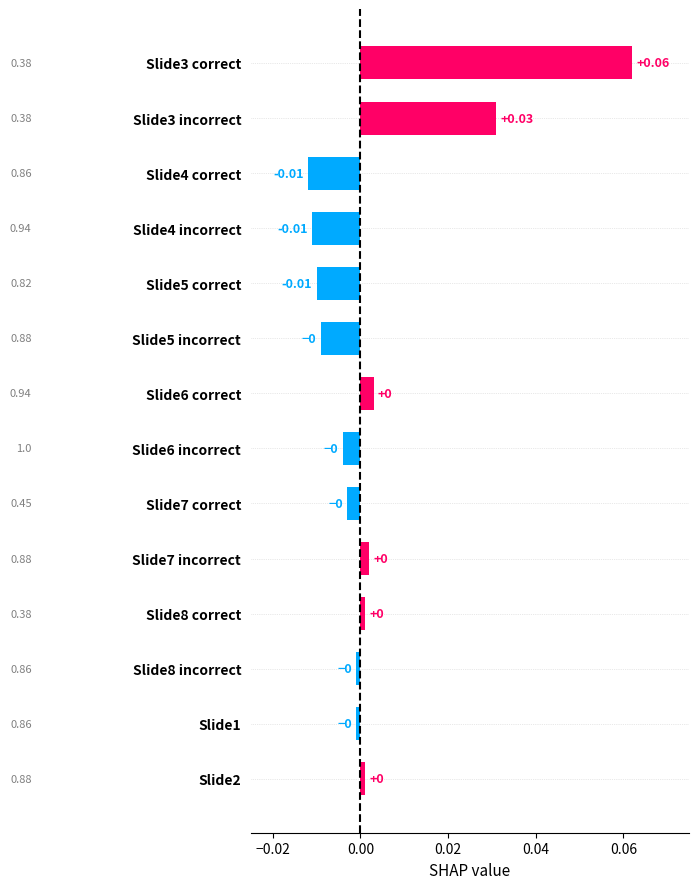

How many values are below 0?

8